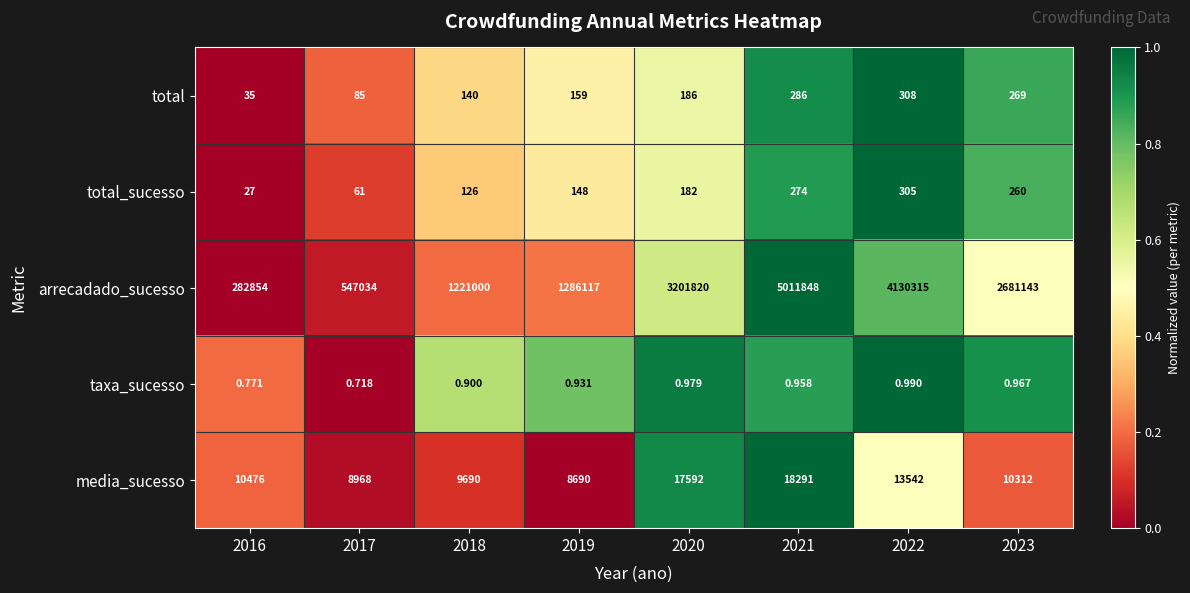

Rank the series by their maximum value, from highest to lowest.

arrecadado_sucesso, media_sucesso, total, total_sucesso, taxa_sucesso